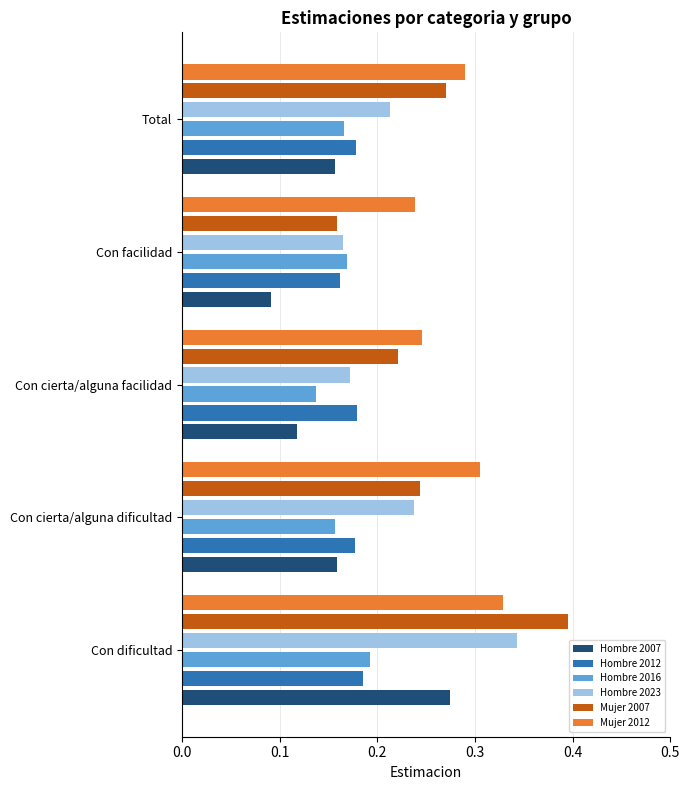

Which series changed the most between Con dificultad and Con cierta/alguna dificultad?

Mujer 2007